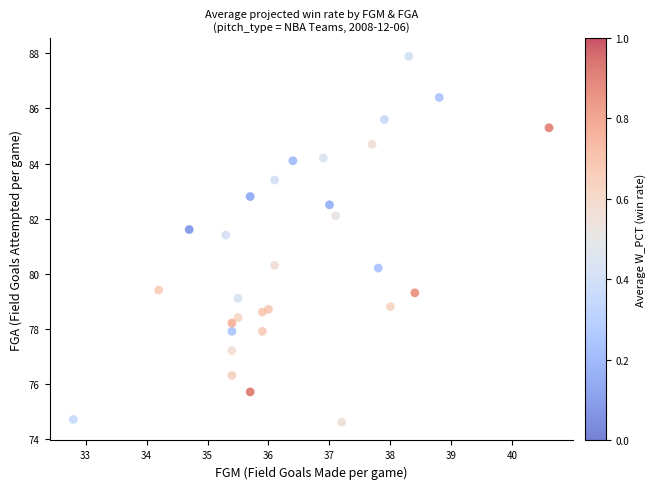

What Y value in the scatter plot is closest to 81?

81.4